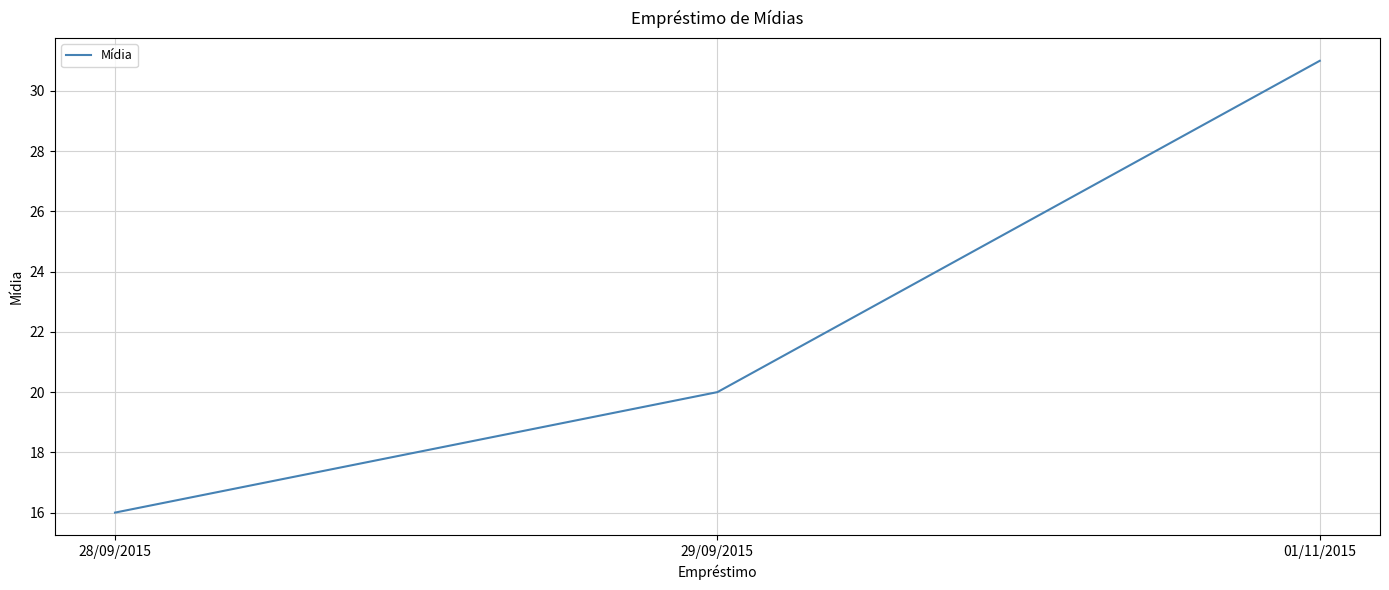

What is the change in value from 29/09/2015 to 01/11/2015?

+11